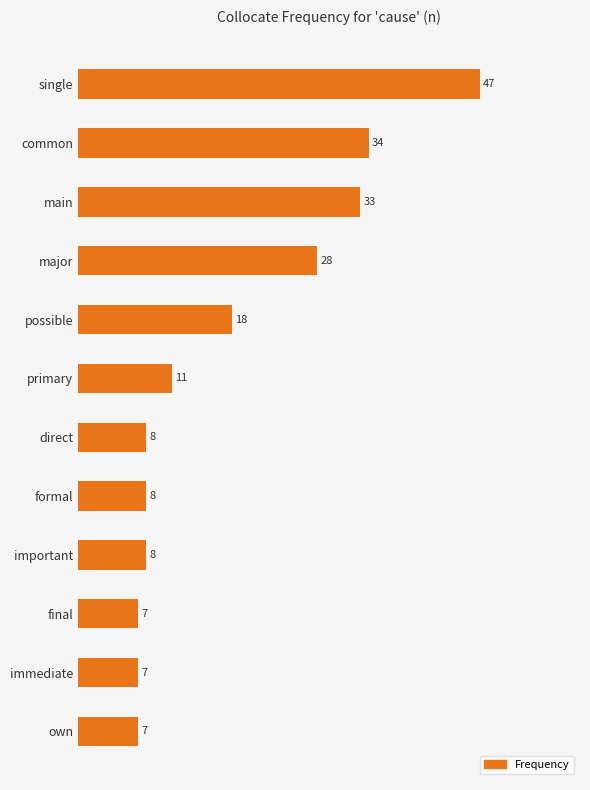

What position from the top is single?

1